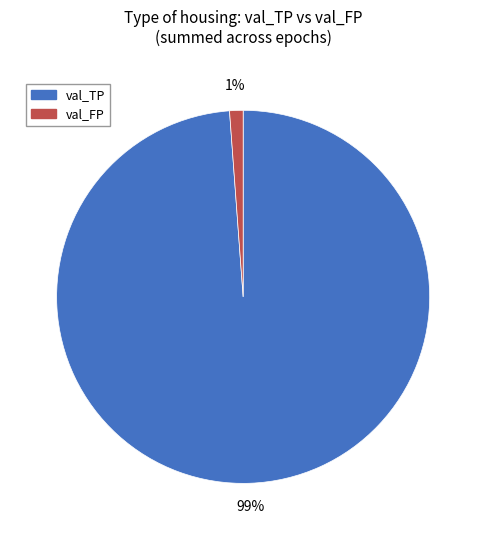

Does any single category account for the majority?

Yes